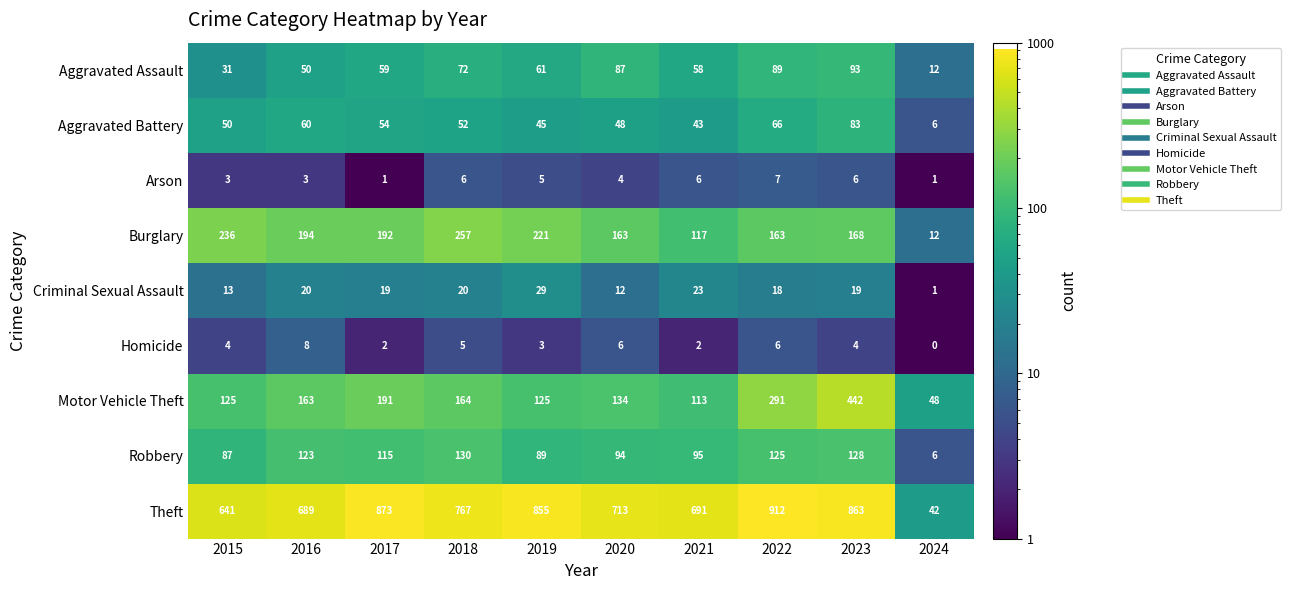

At which label does Aggravated Assault first exceed 61?

2018